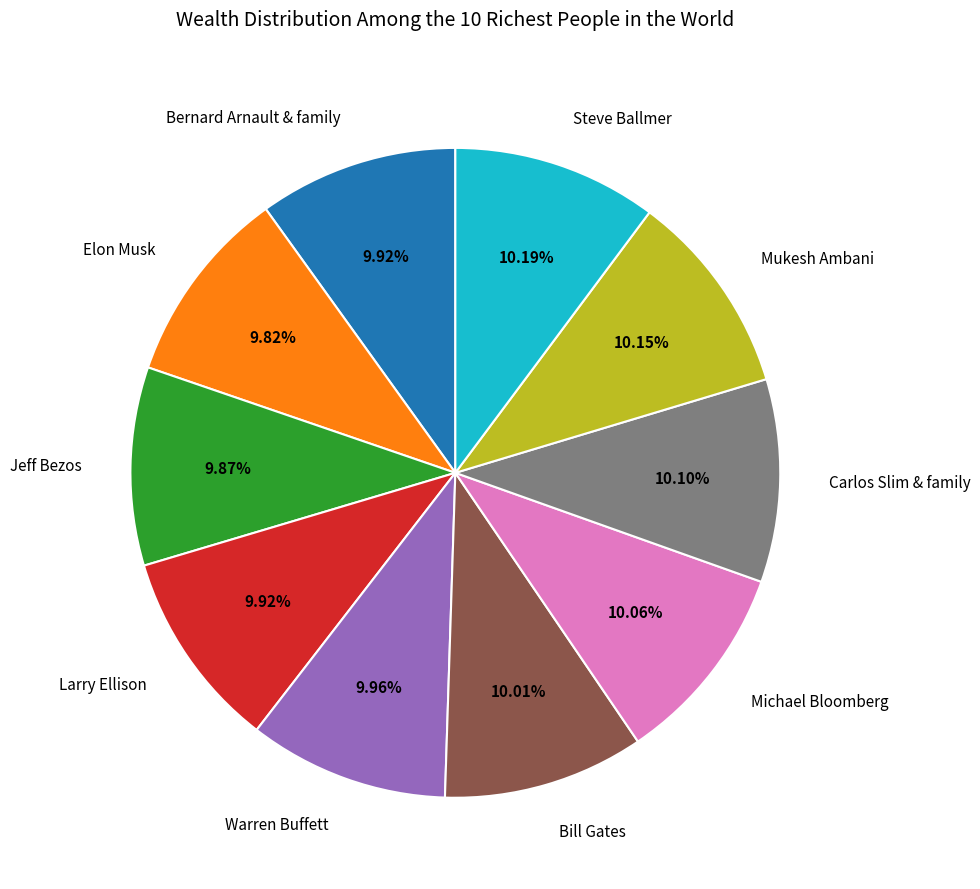

To the nearest percent, what portion does Bernard Arnault & family represent?

10%